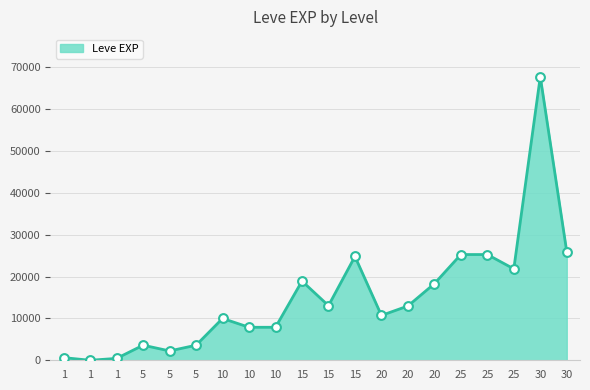

Approximately how many times larger is the value at 25 compared to 10?

3.2